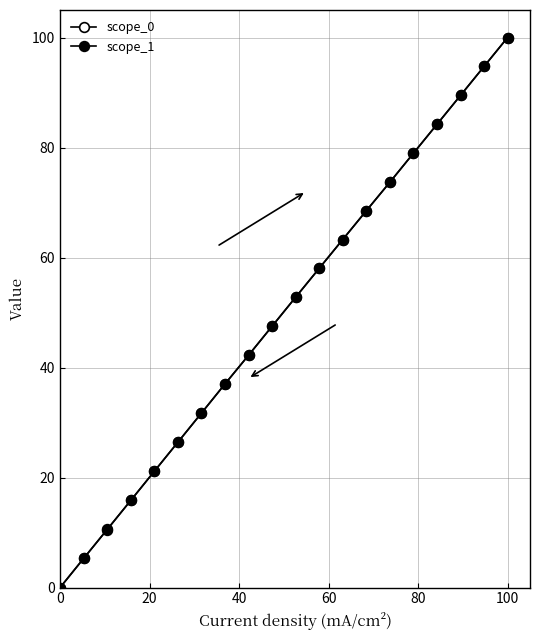

How many values in the scope_0 series are below 52?

10